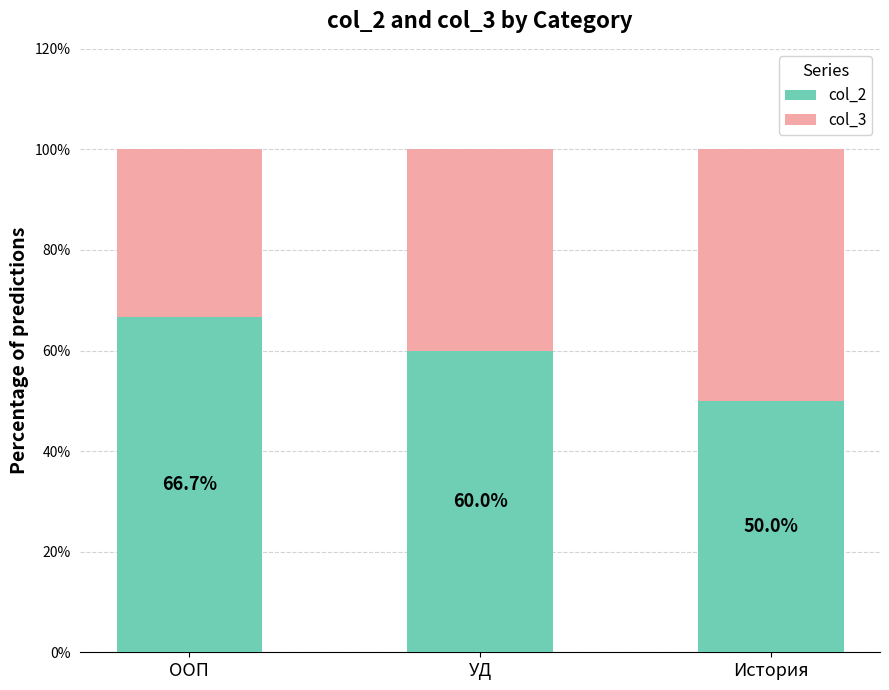

Reading left to right, what are the values for col_2?

66.7	60.0	50.0